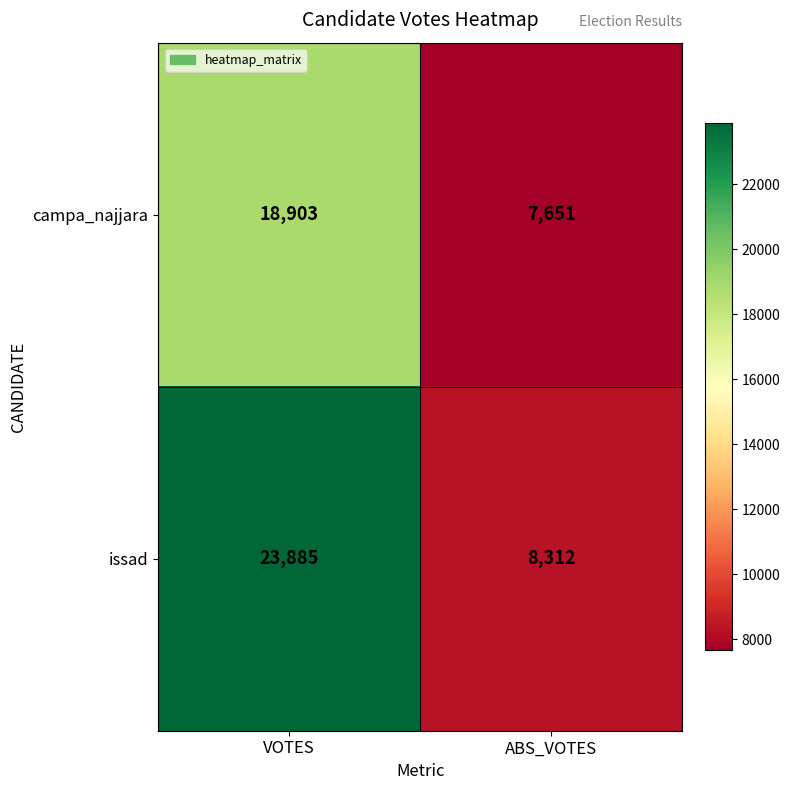

Which series has the largest range (max minus min)?

issad